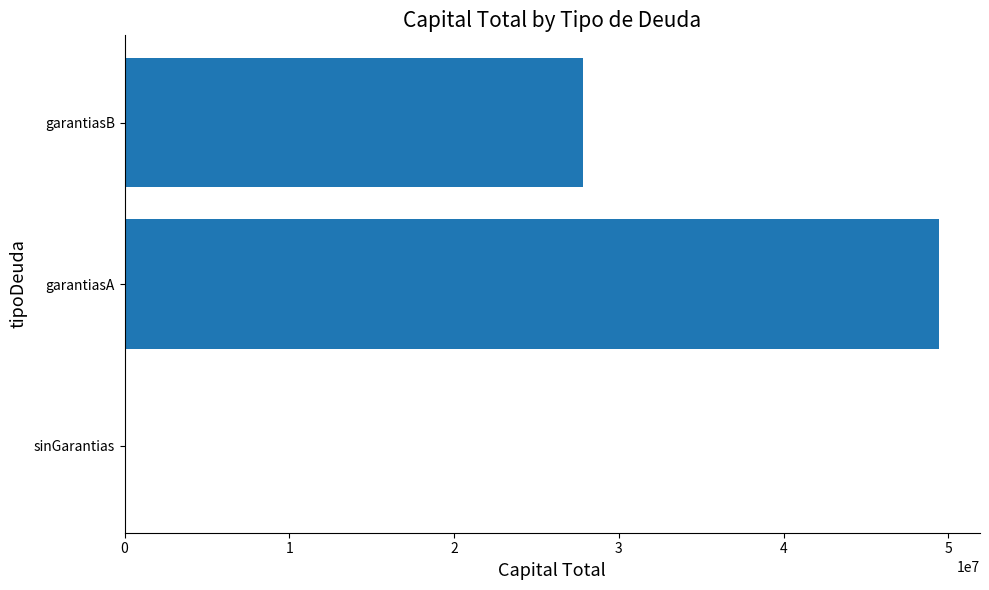

Reading bottom to top, transcribe all the data shown in this chart.

sinGarantias=0	garantiasA=49443918	garantiasB=27830313